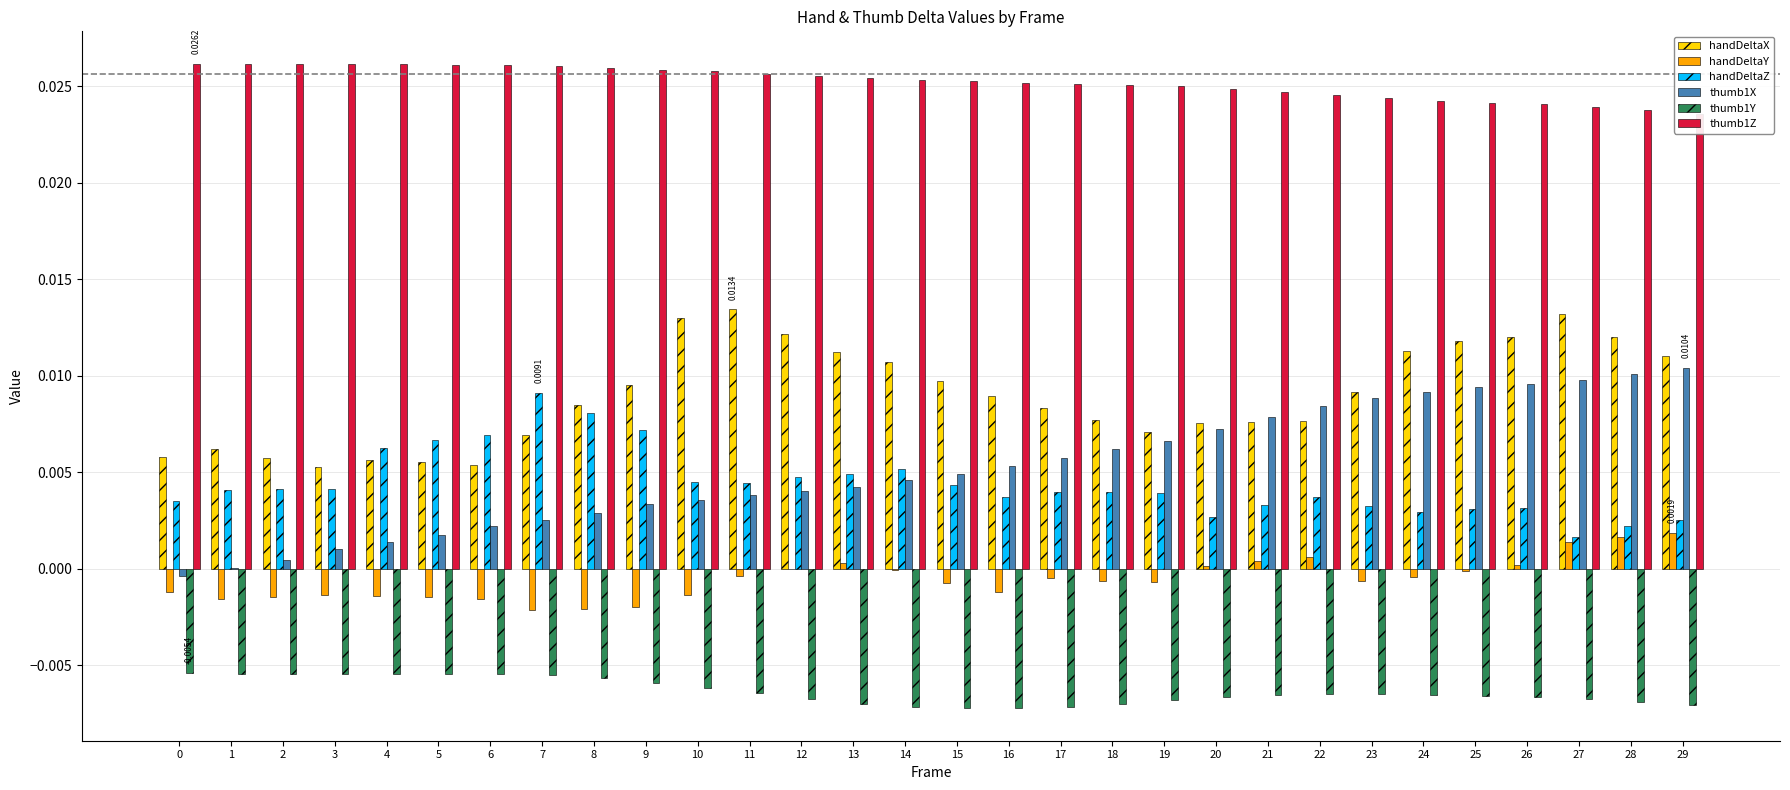

Which series has the largest range (max minus min)?

thumb1X